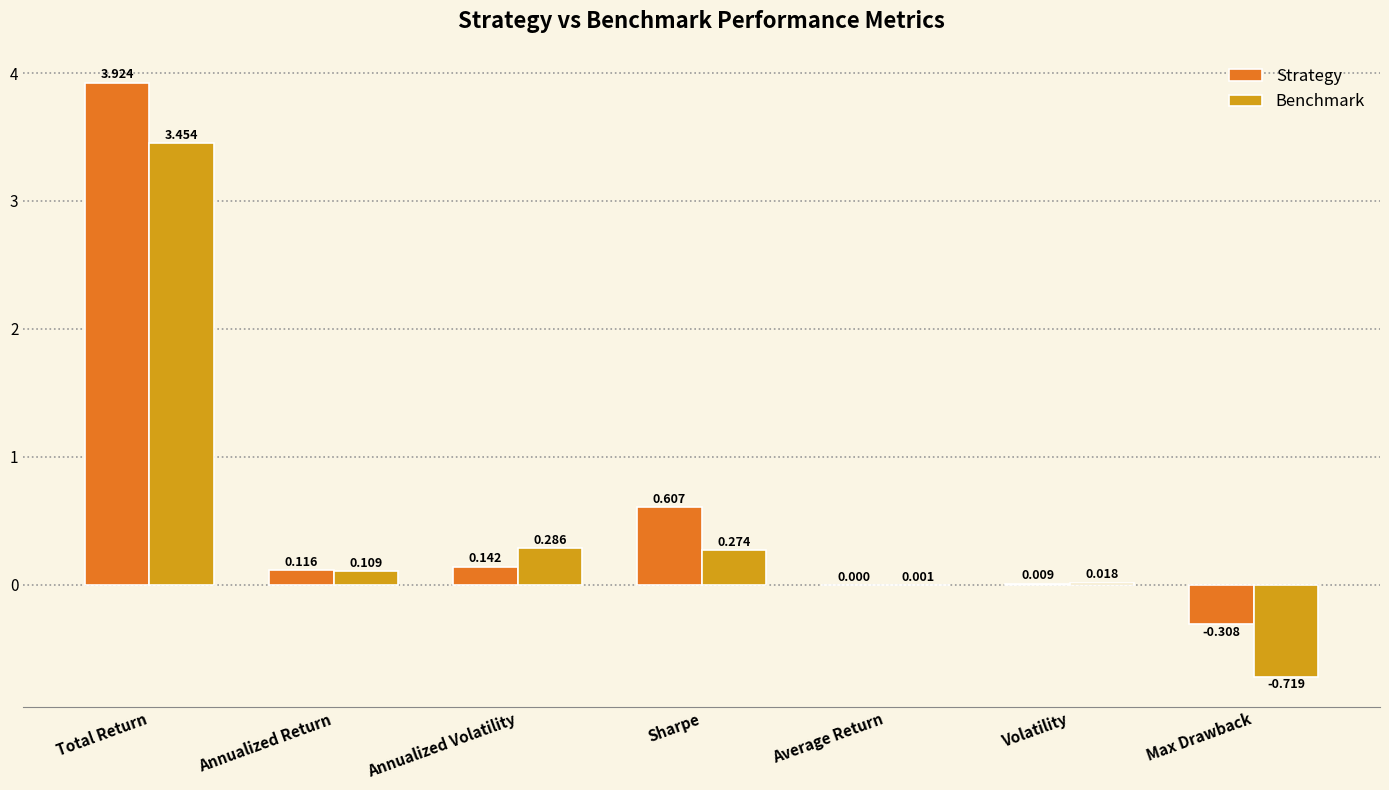

At which label is Strategy closest to 1?

Sharpe